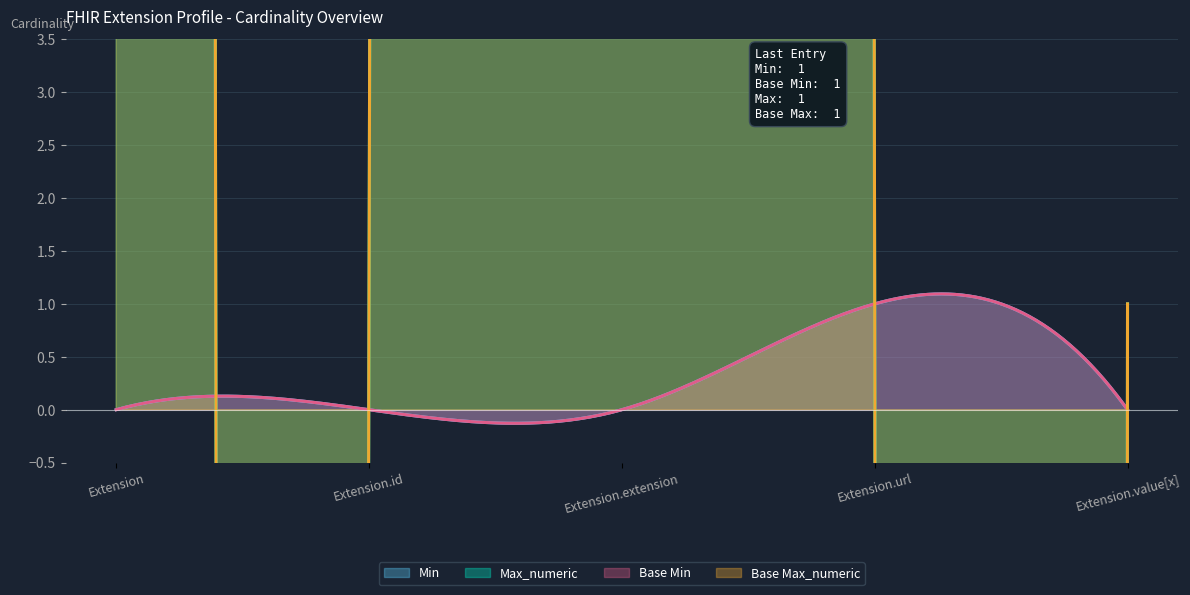

Where is Min nearest to the value 0?

Extension